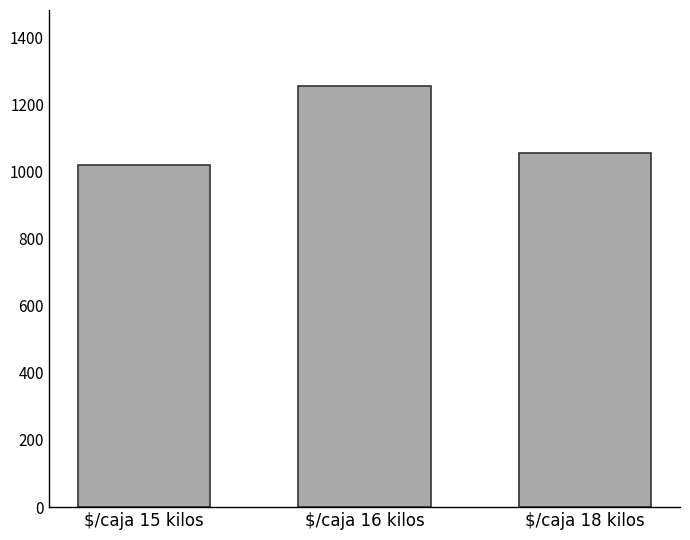

How many distinct data groups are displayed?

1